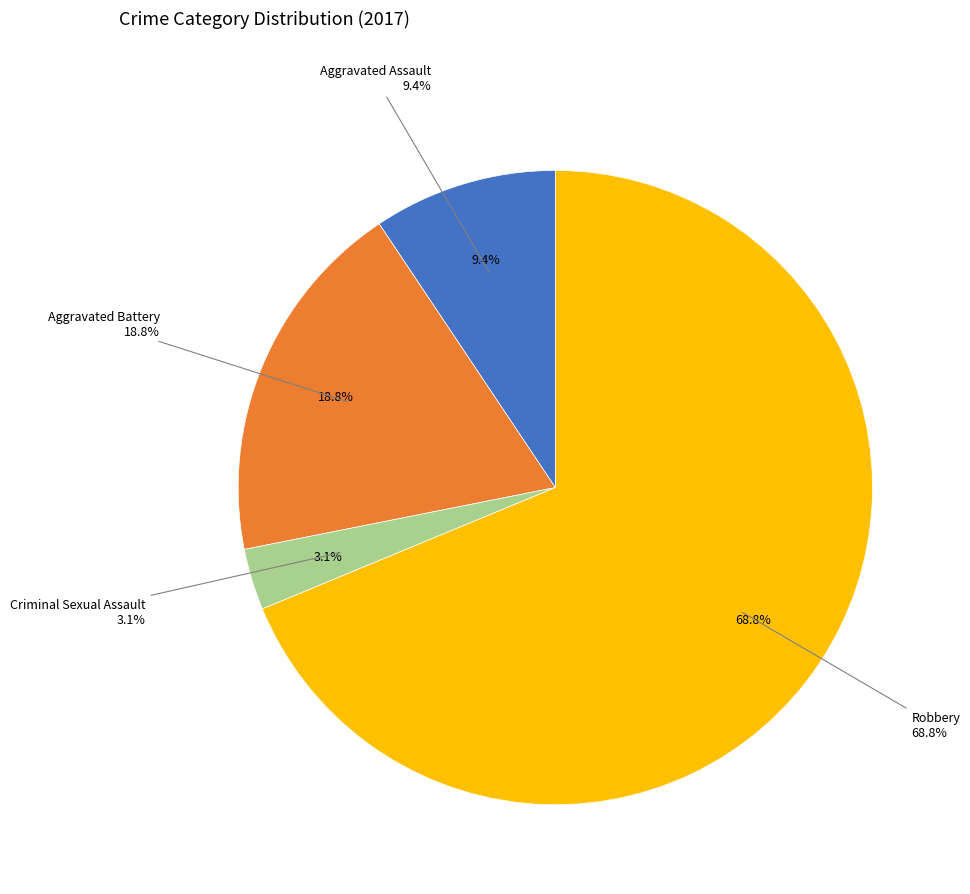

What is the largest slice in the pie chart?

Robbery